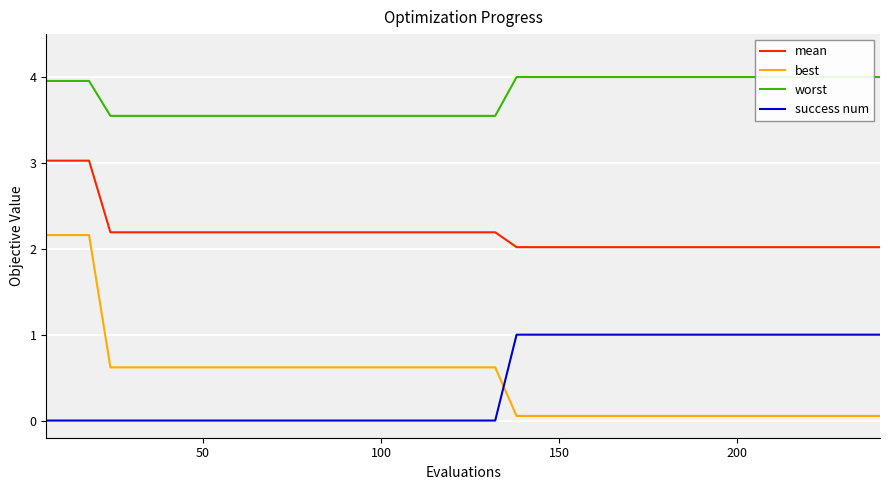

What is the value of the mean point at the 31st from the left?

2.0